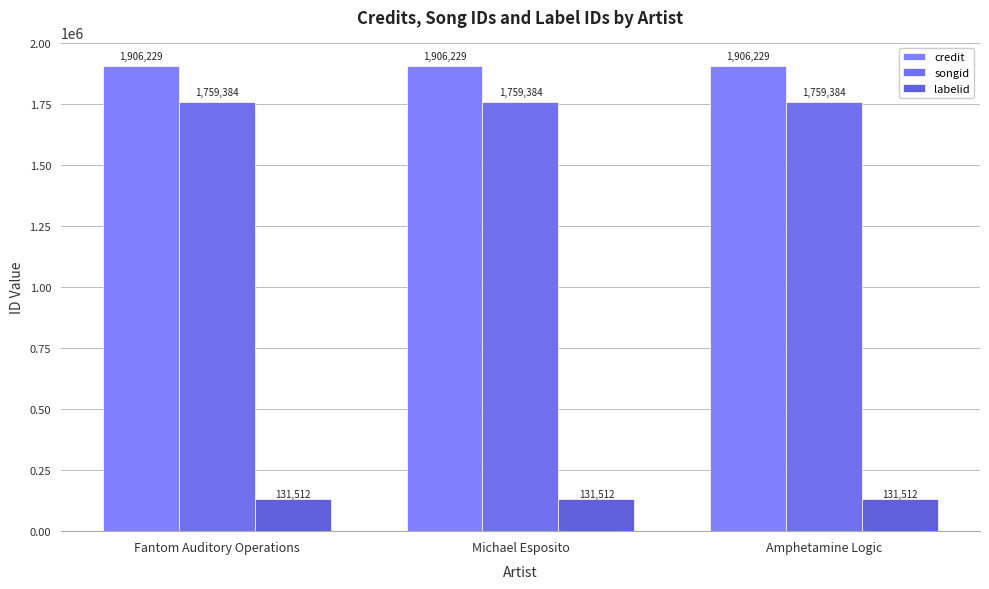

Where is credit nearest to the value 1906229?

Fantom Auditory Operations